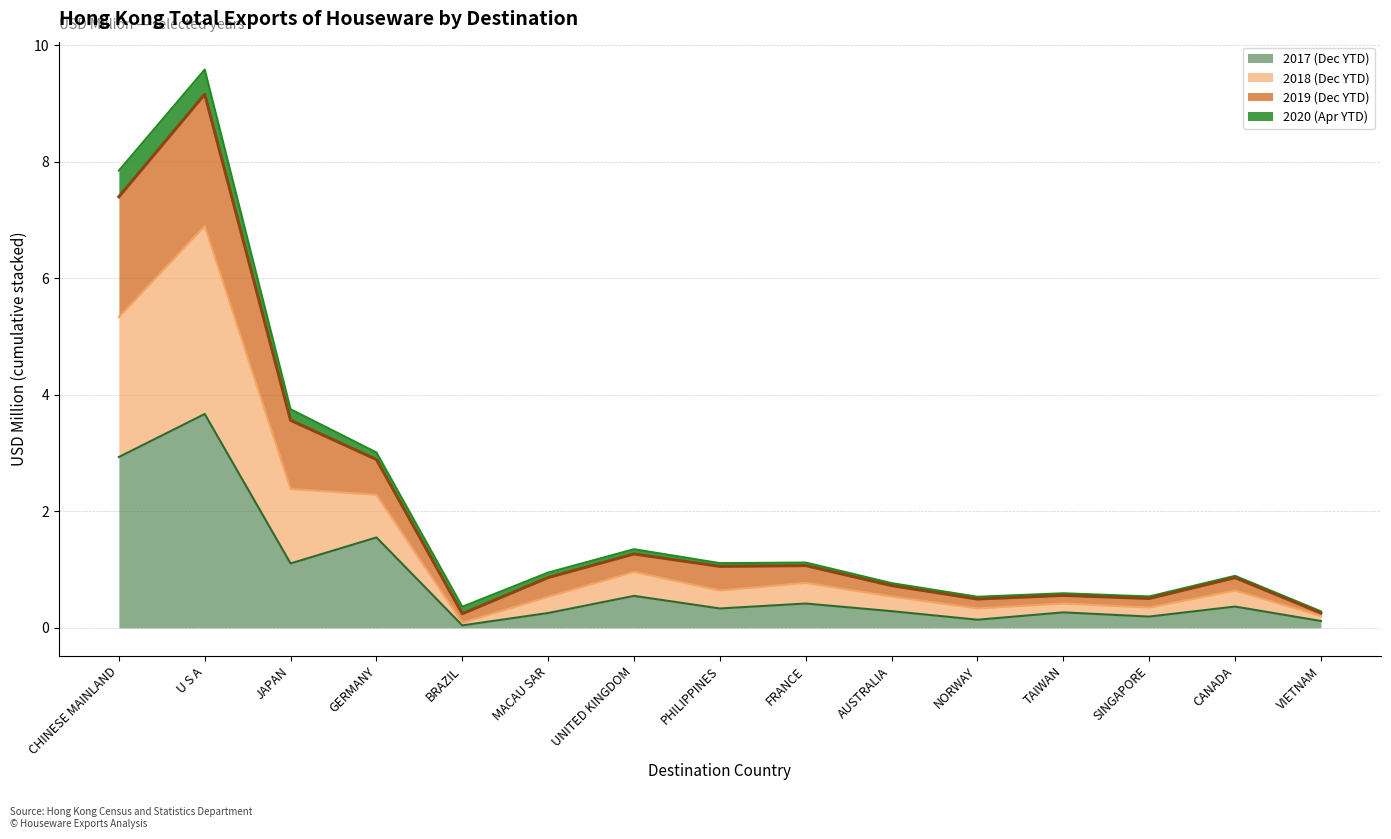

What is the spread (max minus min) of values at JAPAN?

2.6